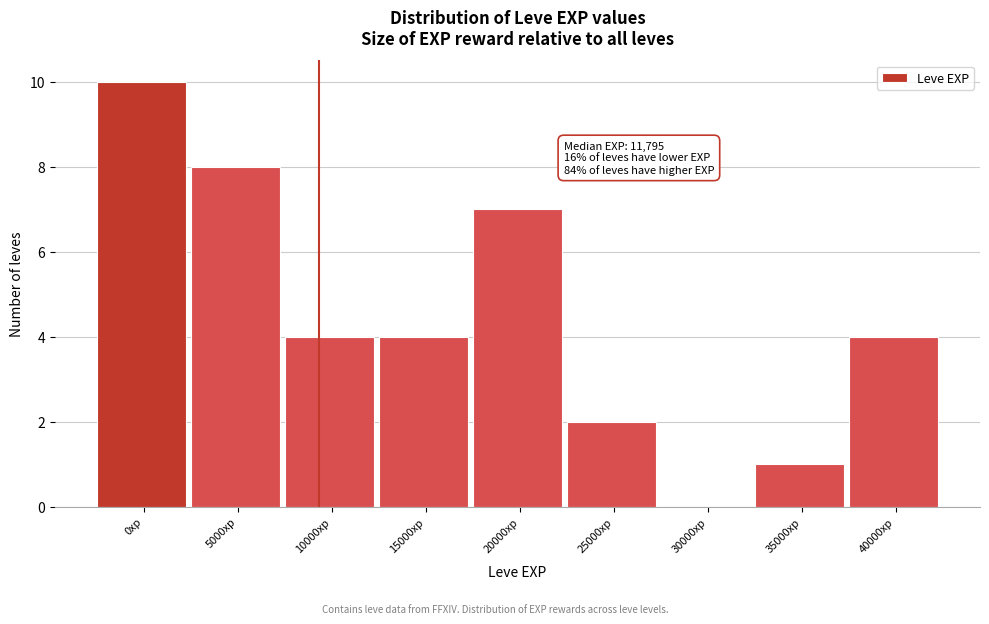

Reading left to right, transcribe all the data shown in this chart.

0xp=10	5000xp=8	10000xp=4	15000xp=4	20000xp=7	25000xp=2	30000xp=0	35000xp=1	40000xp=4